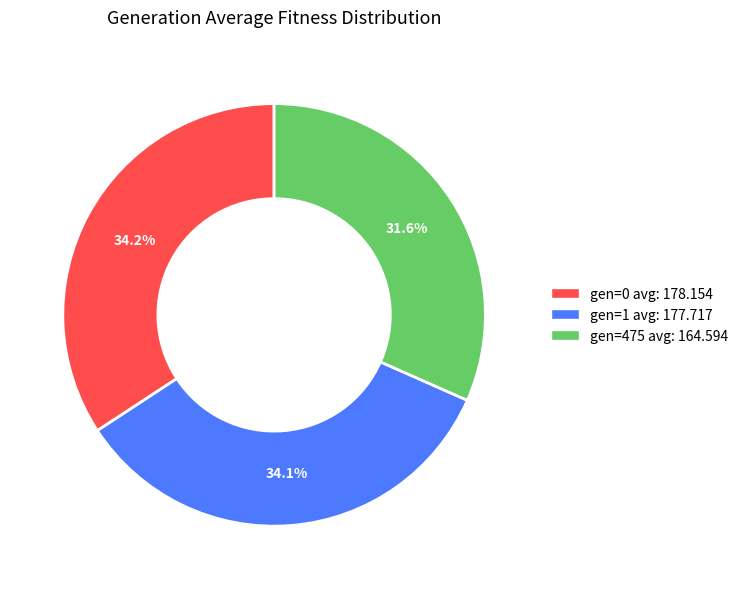

Is there a majority slice in this chart?

No